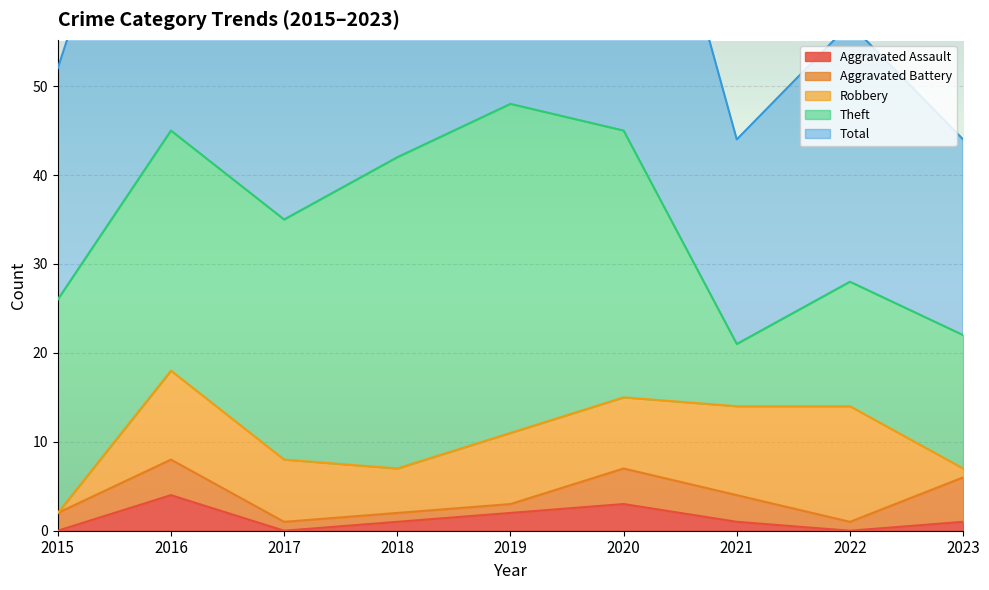

Which category has the highest value in the Total series?

2019